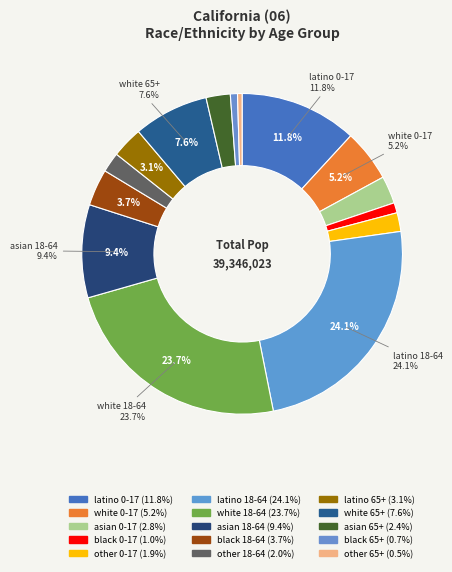

How many segments does this pie chart have?

15